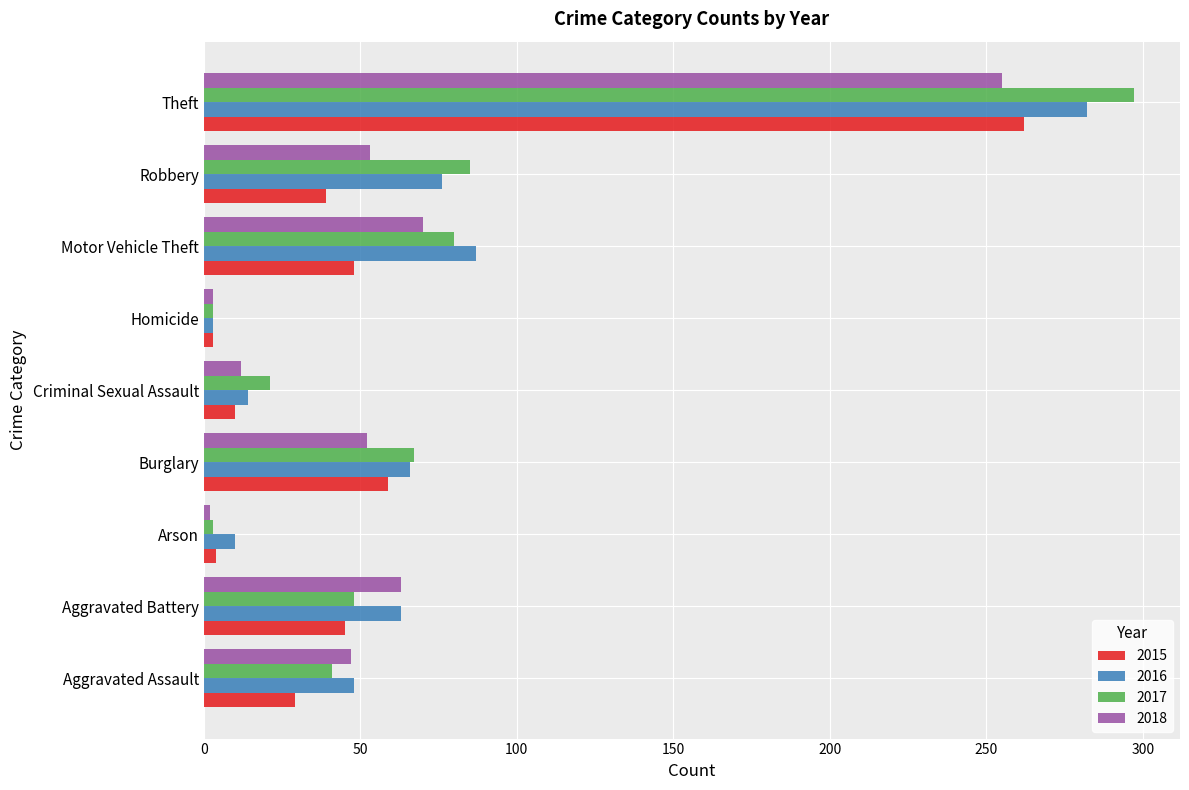

Is it true that 2018 equals 34 at Motor Vehicle Theft?

False